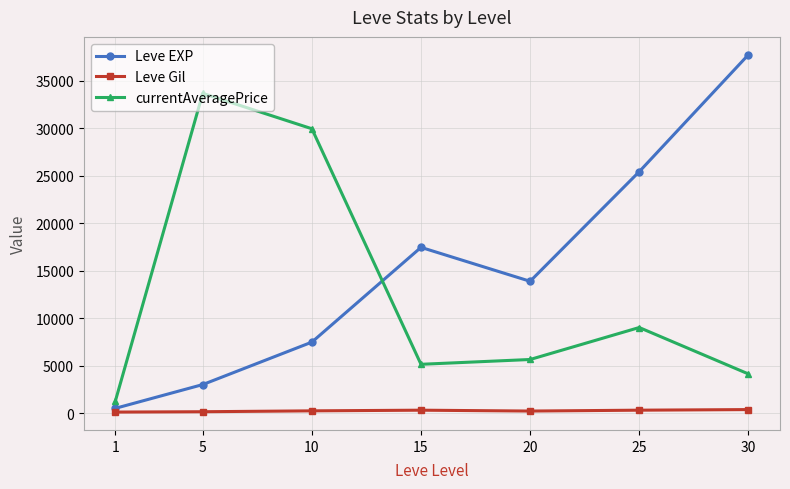

True or false: currentAveragePrice and Leve Gil intersect in this chart.

False